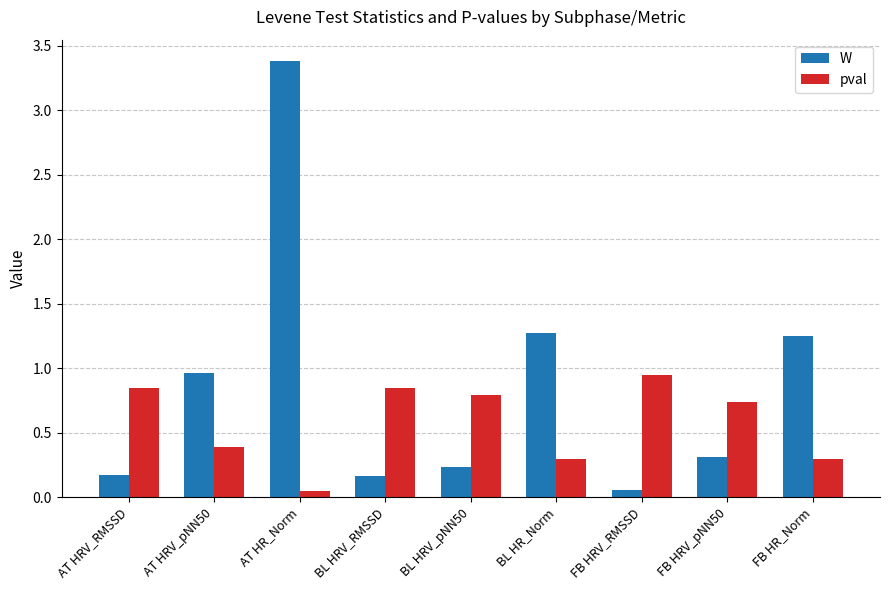

Does the chart contain stacked bars?

No